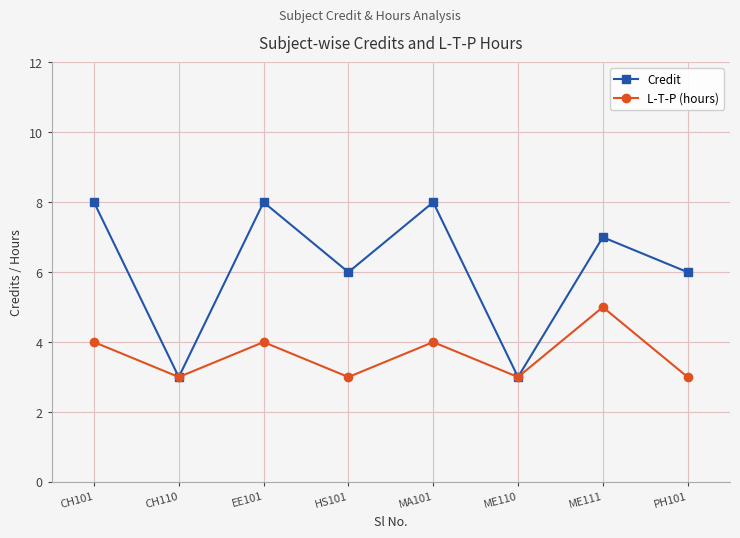

Count the L-T-P (hours) values in the range 3 to 4.

7